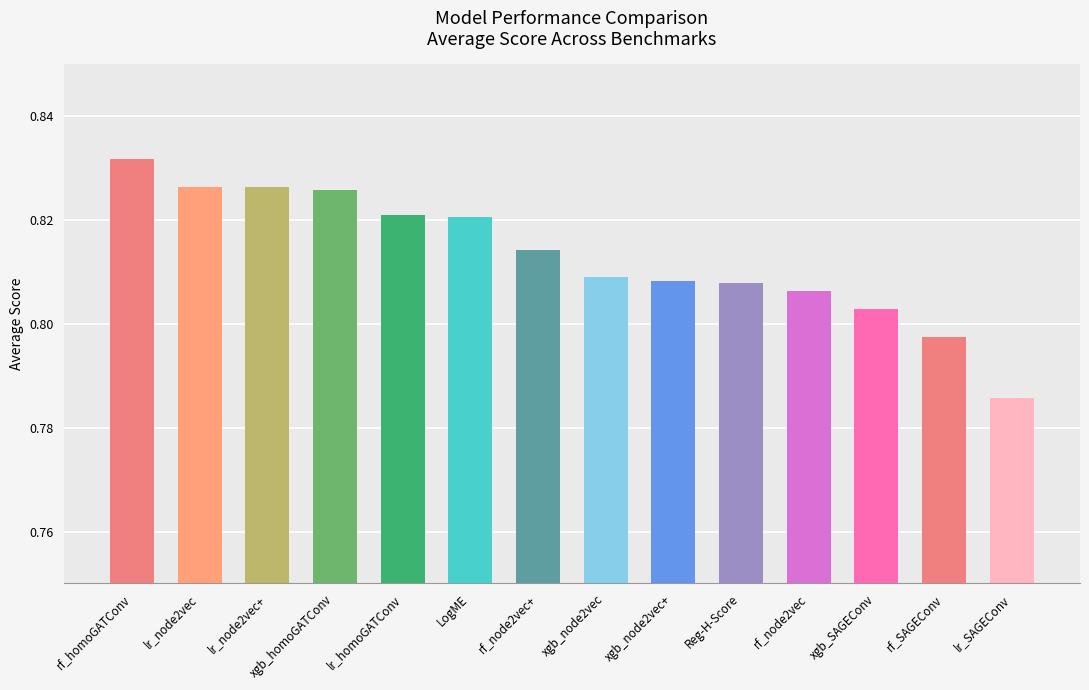

The chart shows a value of 1.2 at rf_node2vec. True or false?

False